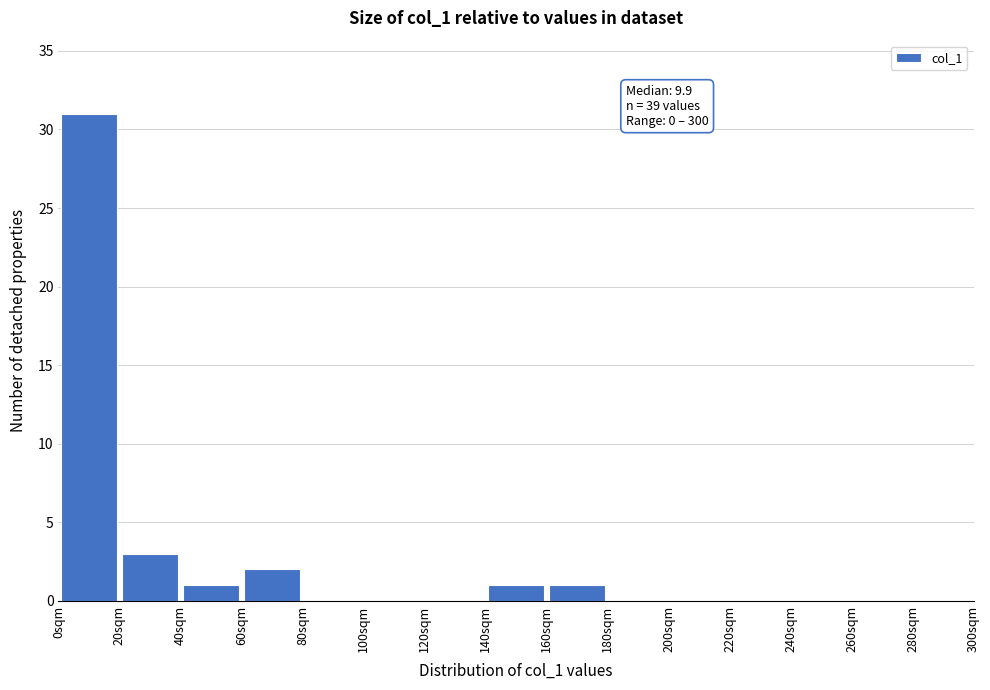

Over which range of the x-axis is the bar tallest?

0 to 20